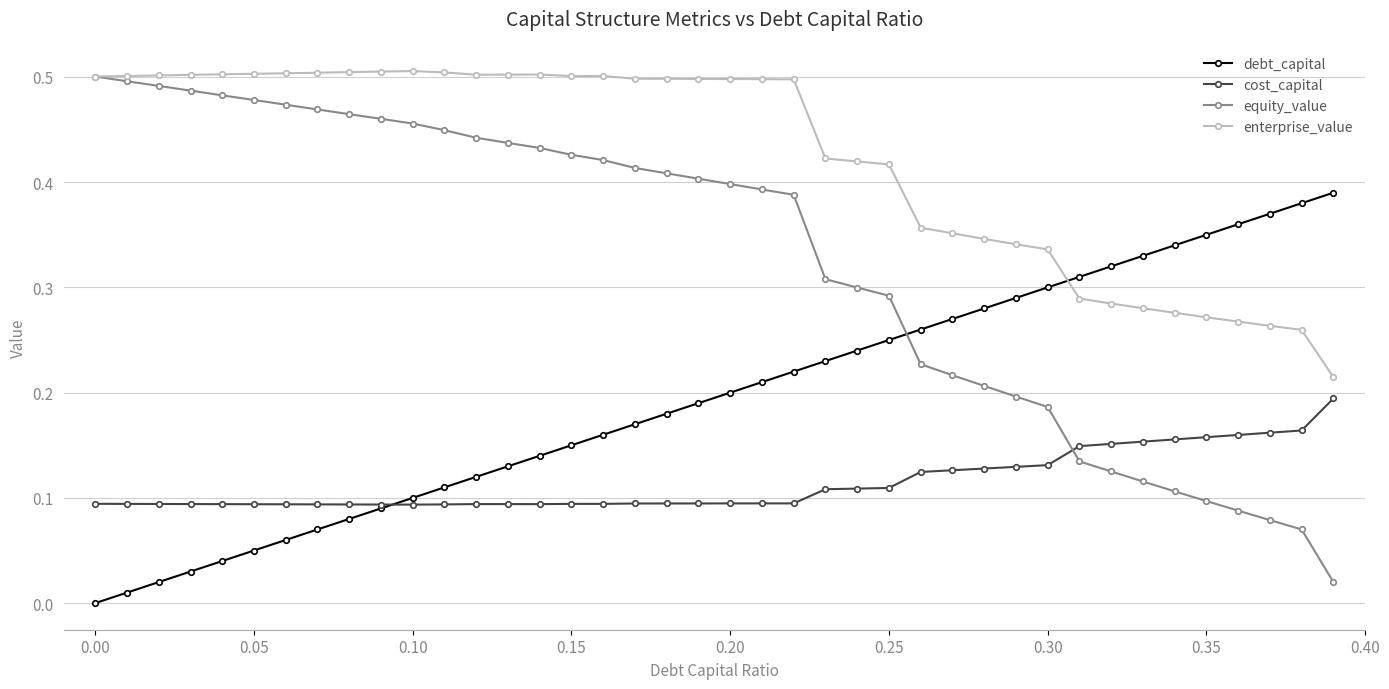

Which series has the largest total across all categories?

enterprise_value